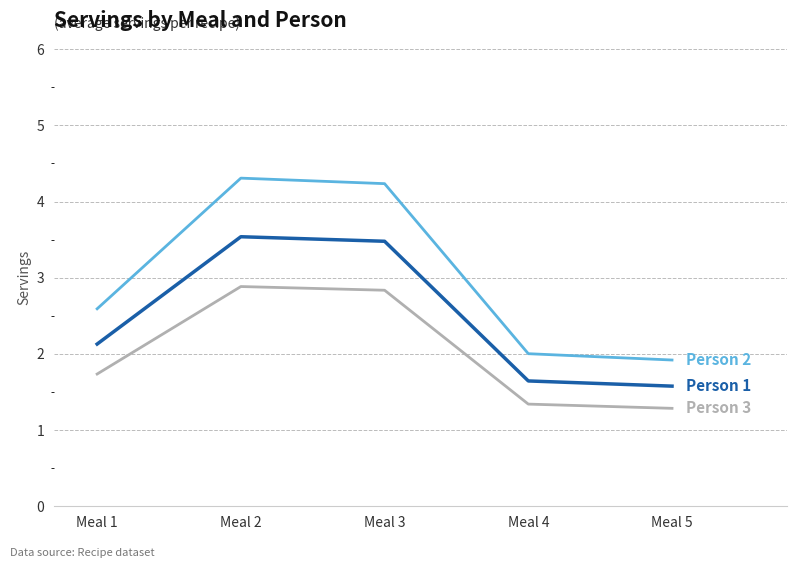

Does the chart have visible grid lines?

Yes